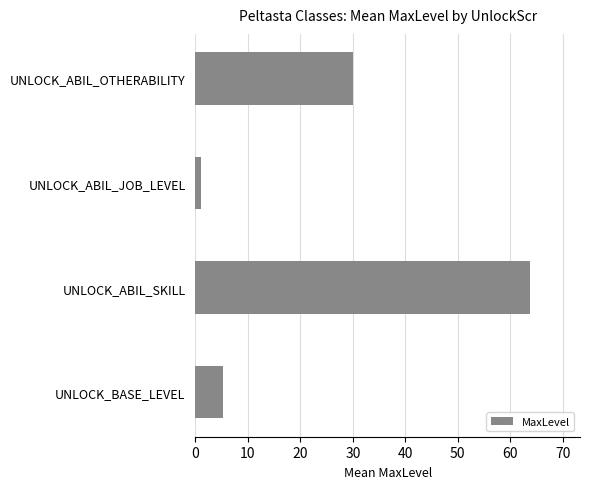

What is the sum of all values?

99.9